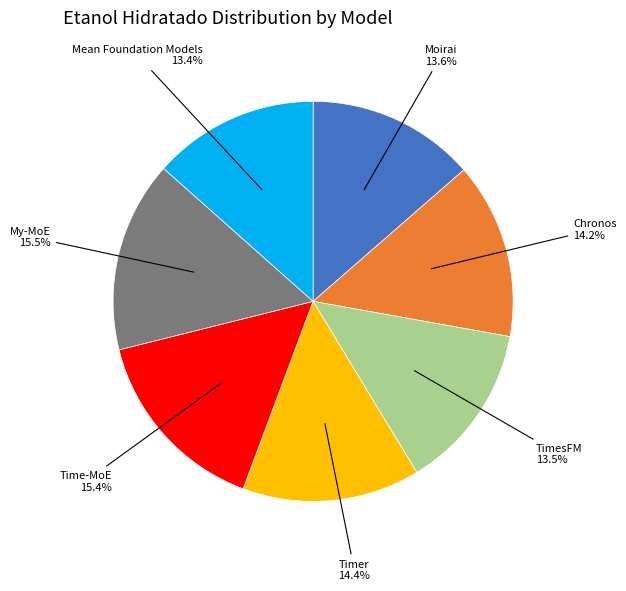

Does any single category account for the majority?

No